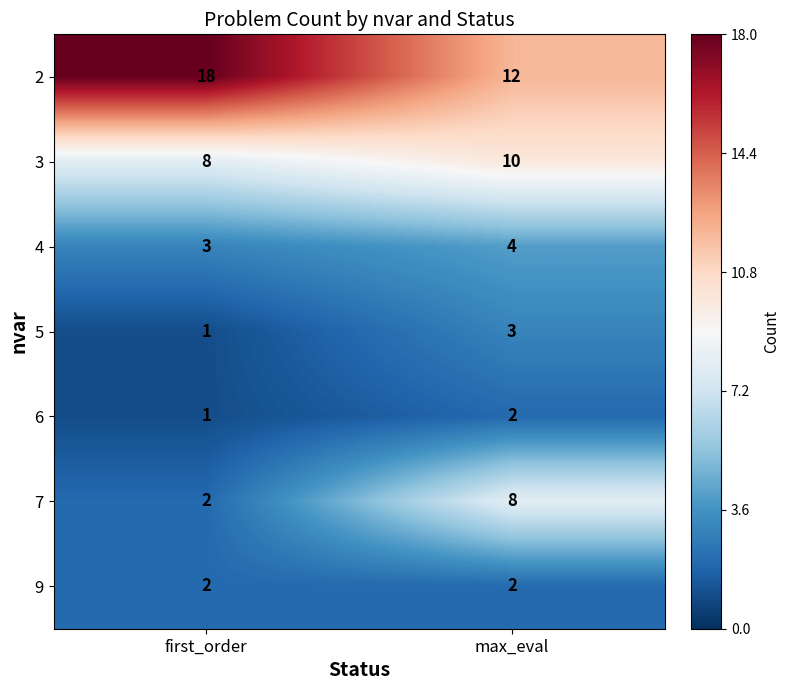

Reading left to right, what are all the values shown in this chart?

2: first_order=18	max_eval=12
3: first_order=8	max_eval=10
4: first_order=3	max_eval=4
5: first_order=1	max_eval=3
6: first_order=1	max_eval=2
7: first_order=2	max_eval=8
9: first_order=2	max_eval=2